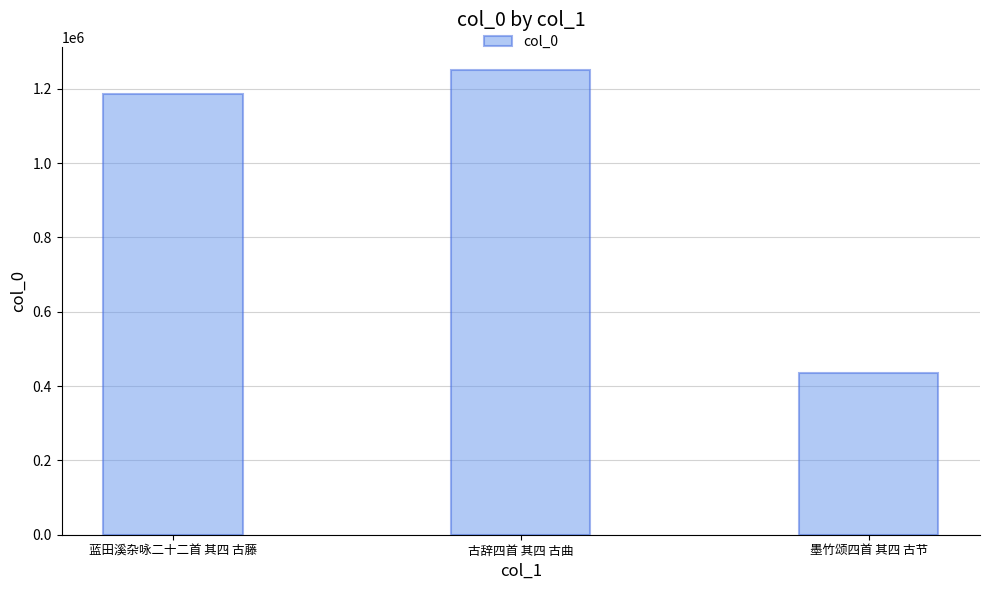

How many data points are less than 1186498?

1